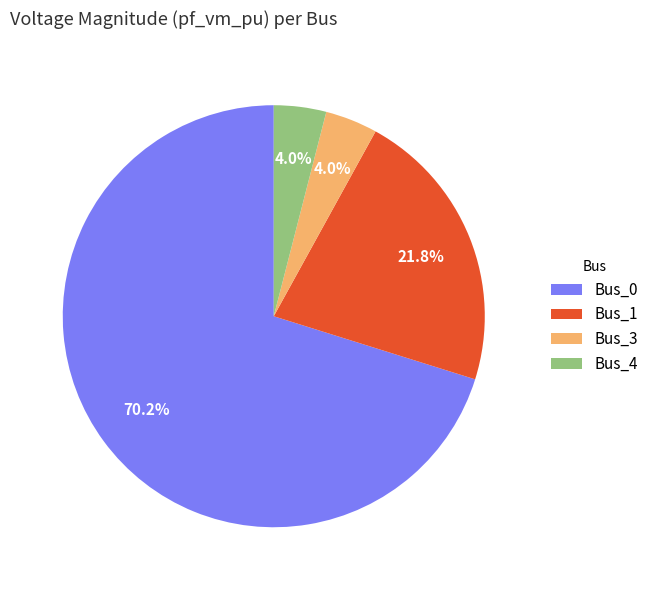

Combined, what portion of the pie is Bus_3 and Bus_0?

74.2%